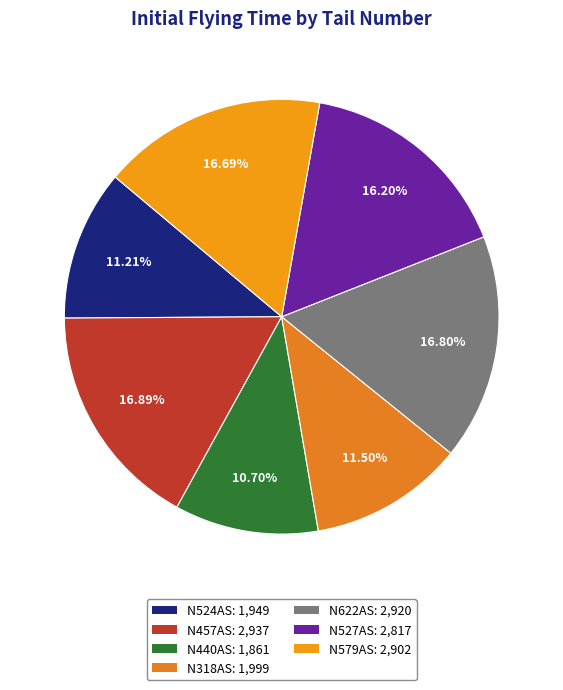

To the nearest percent, what is the combined percentage of N457AS and N440AS?

28%